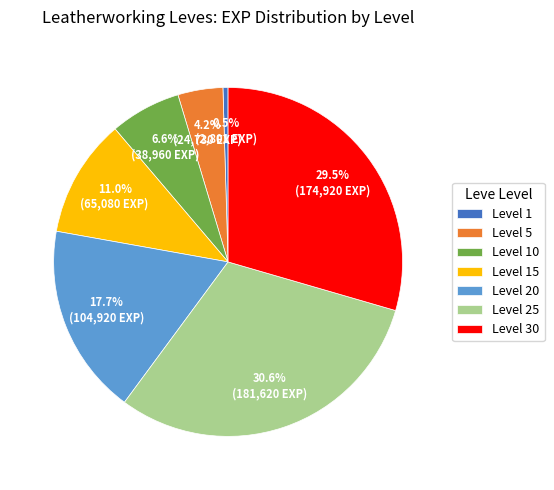

Combined, what portion of the pie is Level 10 and Level 30?

36.1%